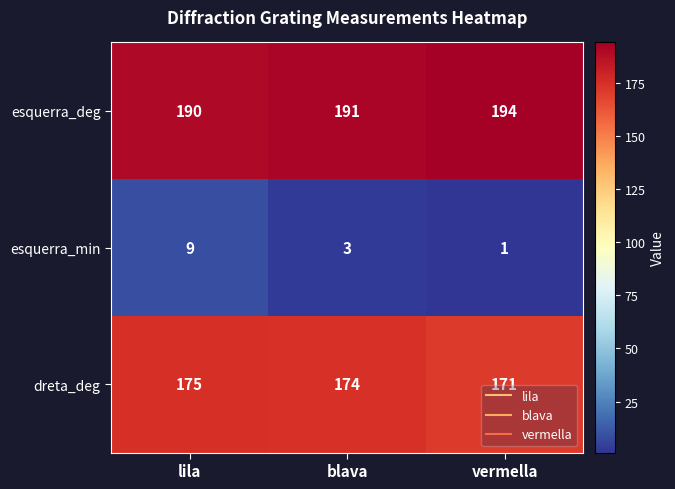

What is the sum of all esquerra_deg values?

575